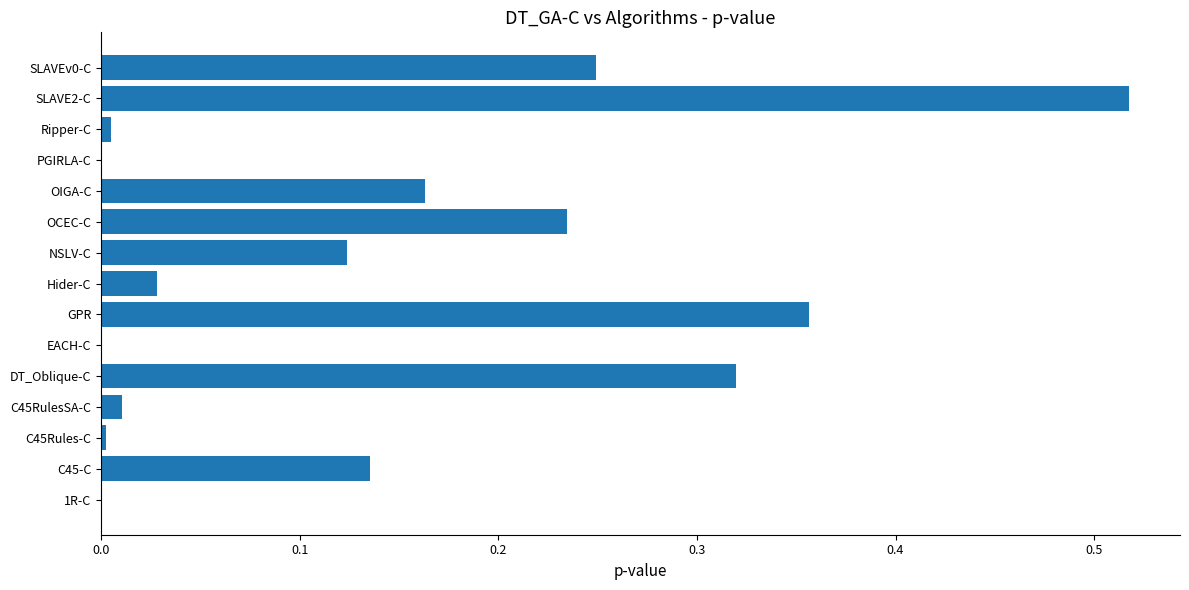

Are the bars horizontal?

Yes